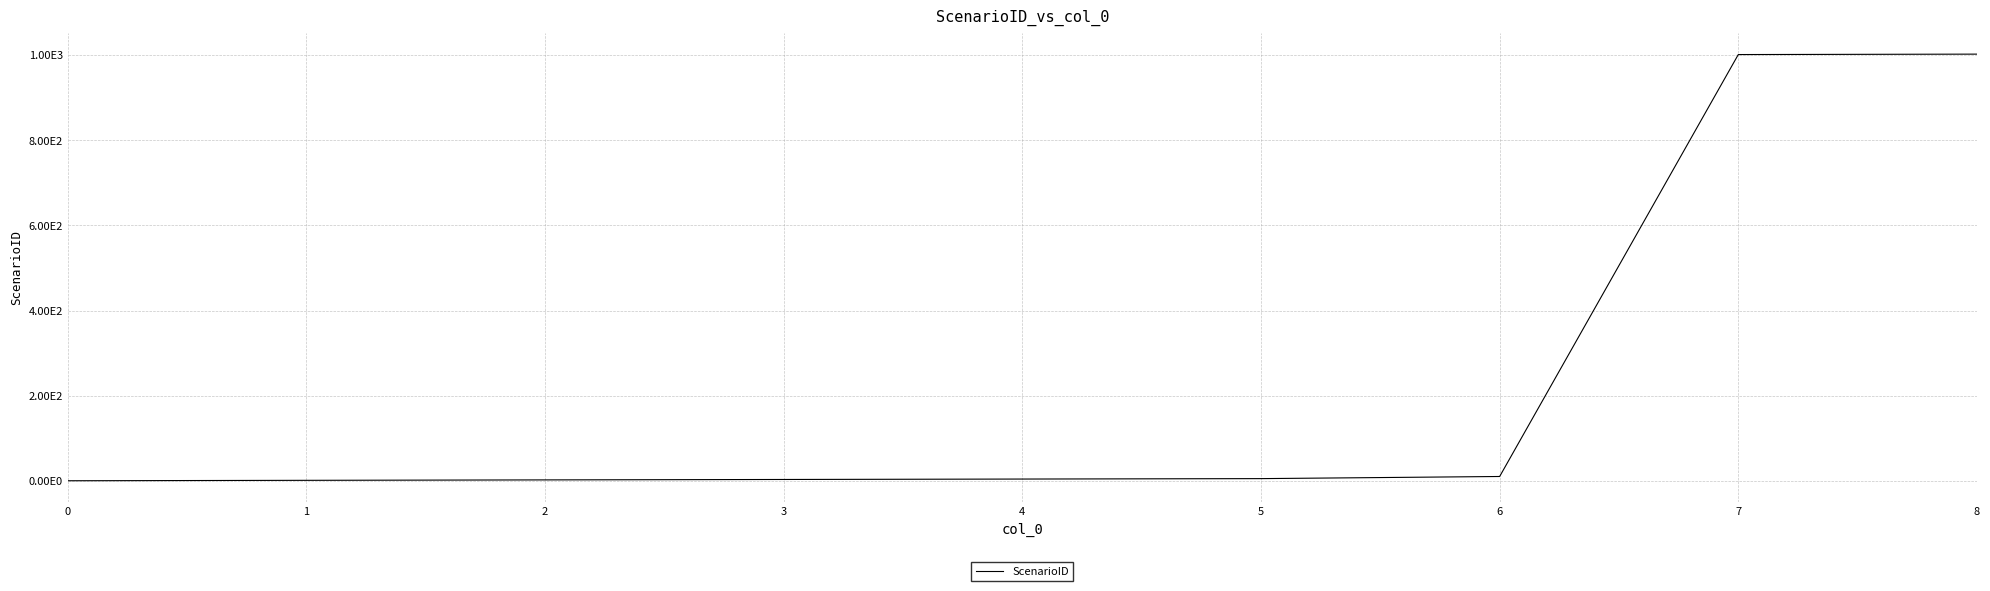

Does the chart have visible grid lines?

Yes